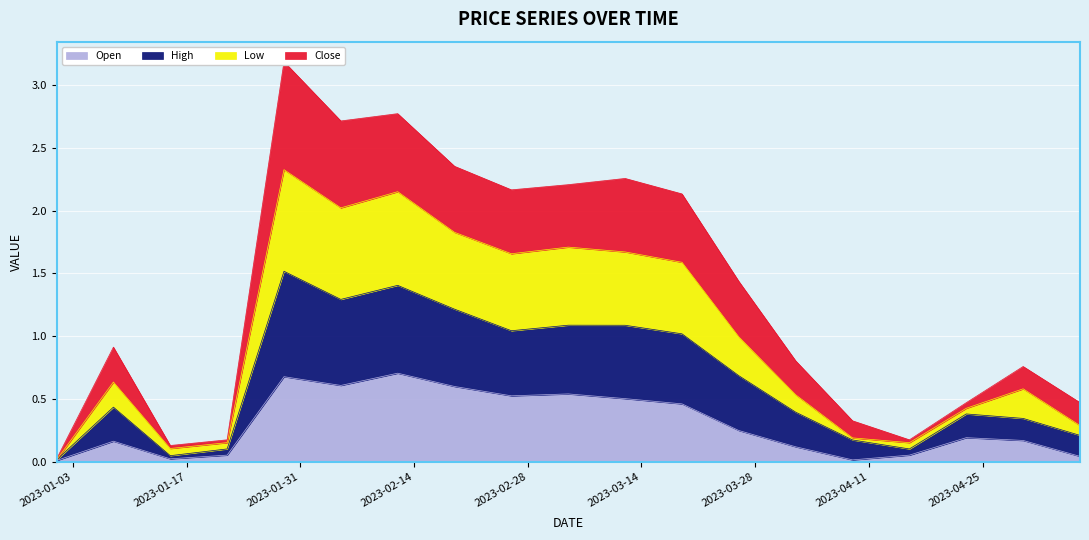

What is the sum of all Open values?

5.7